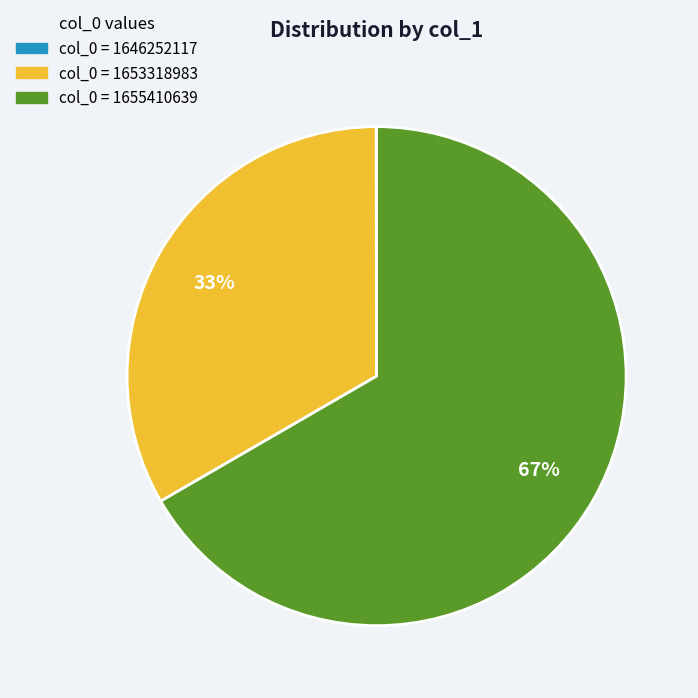

Is there any slice that represents more than half of the pie?

Yes